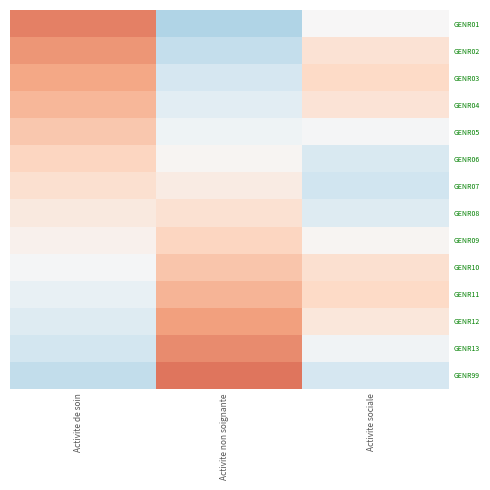

What is the difference between the highest and lowest values at Activite sociale?

0.4